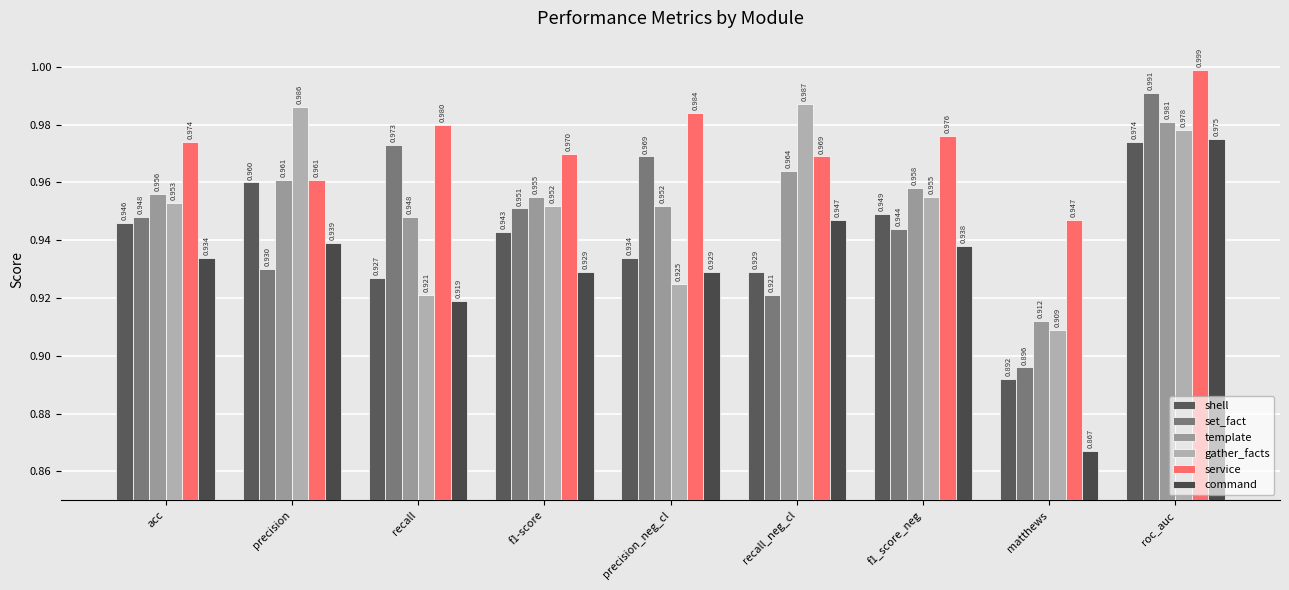

The value of set_fact at precision_neg_cl is 0.6. True or false?

False